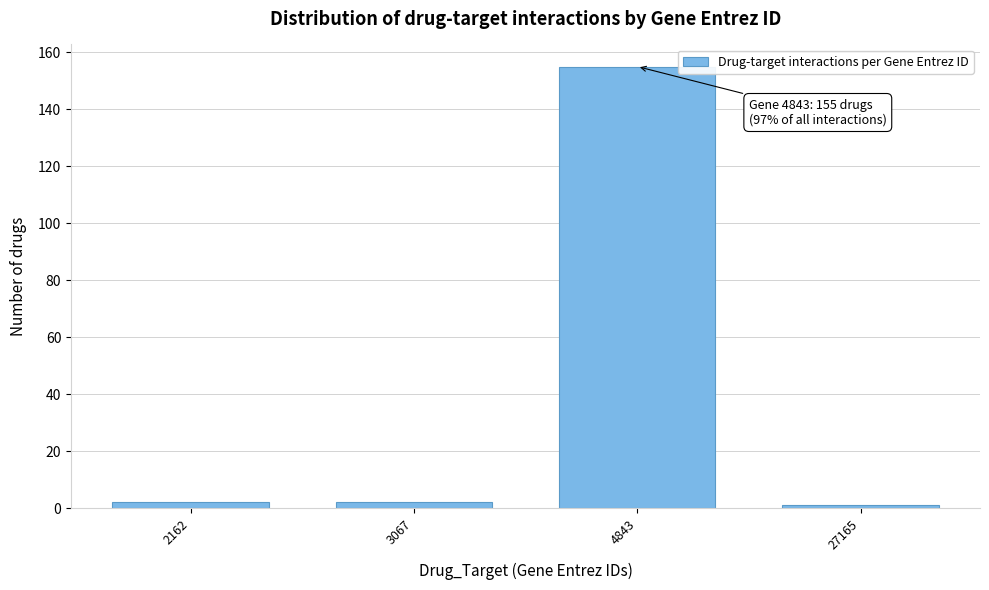

Reading left to right, extract all data points from this chart.

2	2	155	1